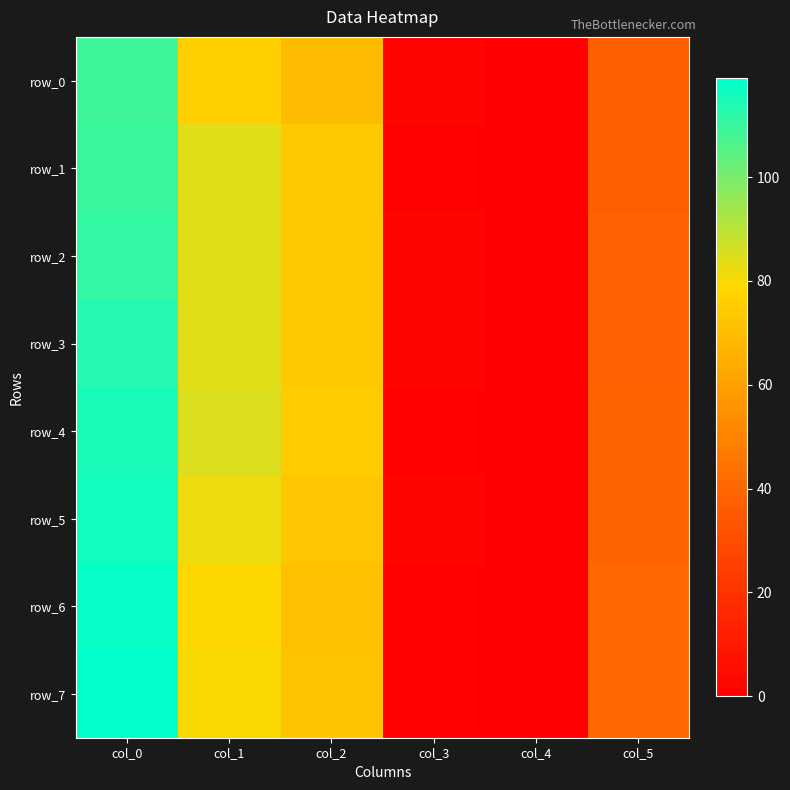

What is the average value of the row_3 series?

52